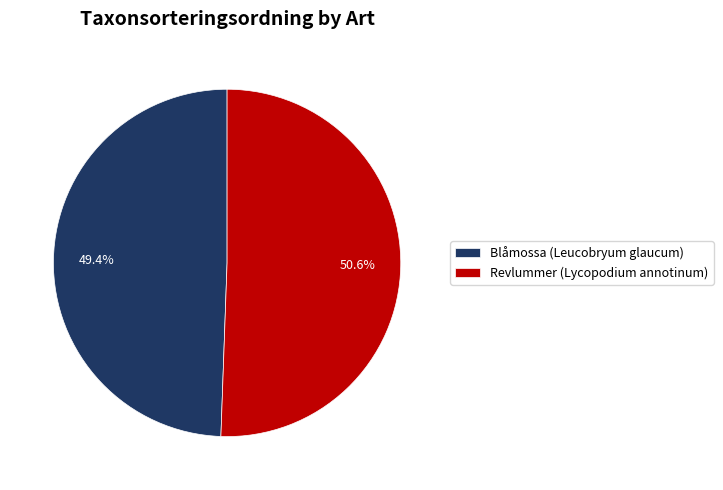

What percentage is the Revlummer (Lycopodium annotinum) slice, to the nearest percent?

51%